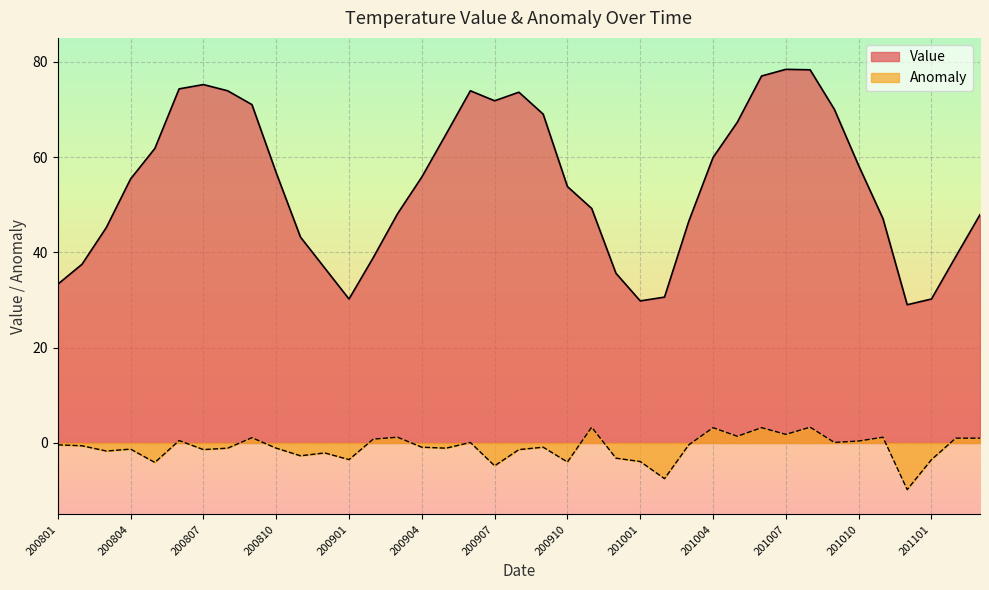

At which category is the sum across all series the highest?

201008